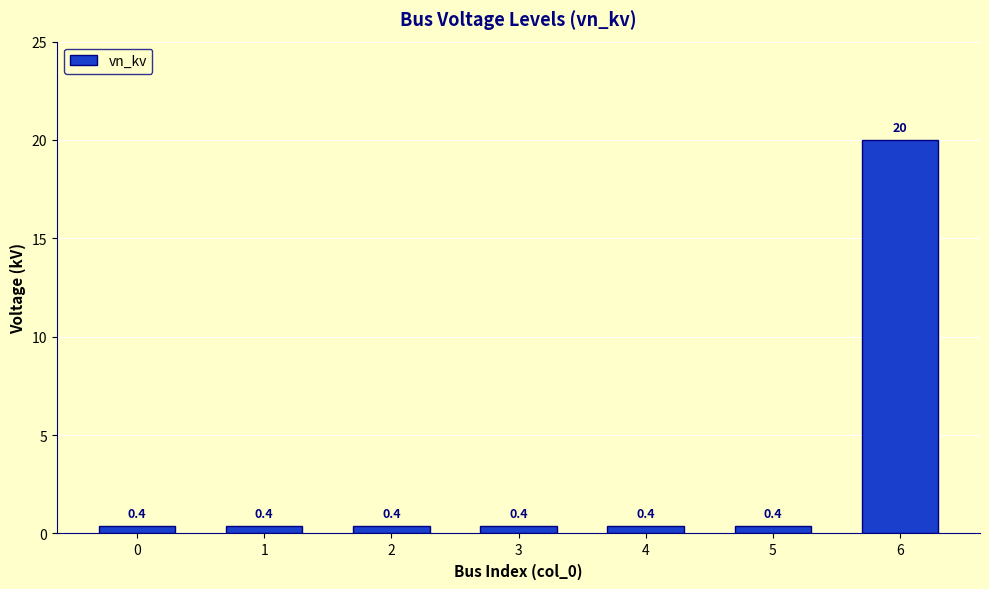

Does the chart contain any negative values?

No